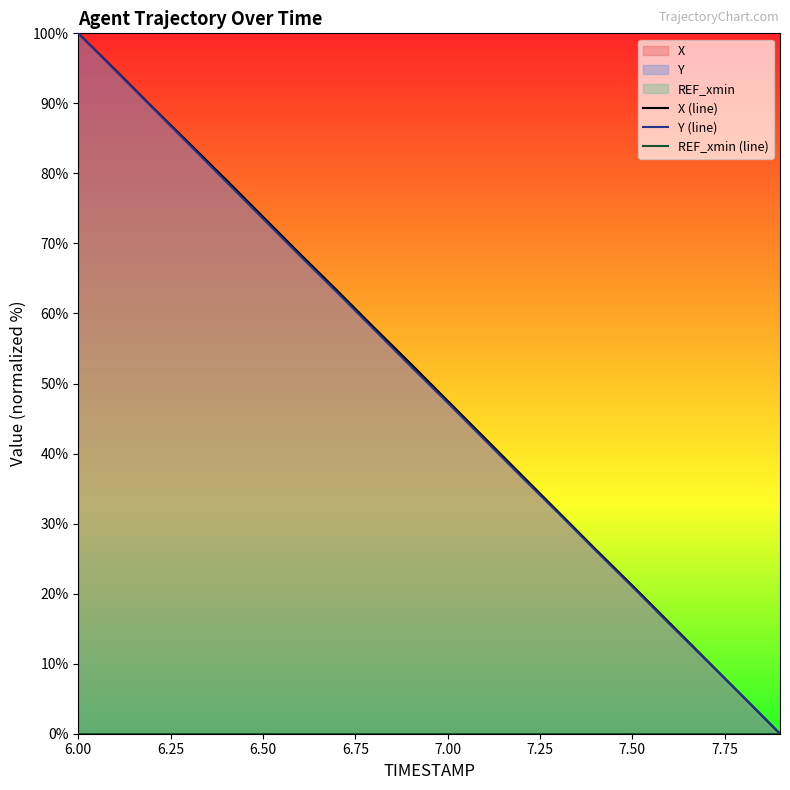

What is the difference between the maximum and minimum values in the X (line) series?

100.0